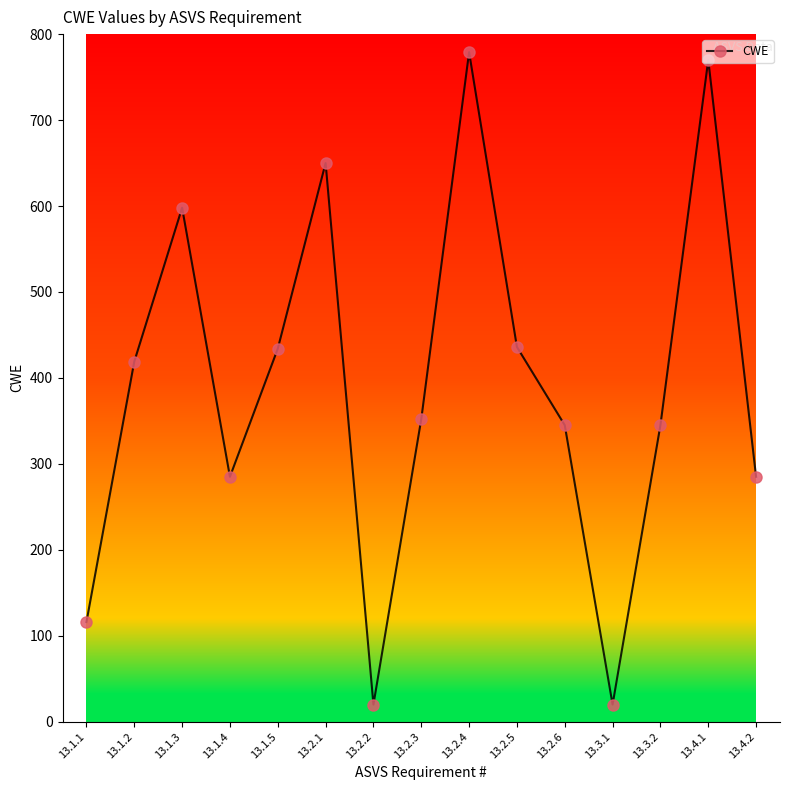

What is the difference between the values at 13.4.1 and 13.3.1?

750